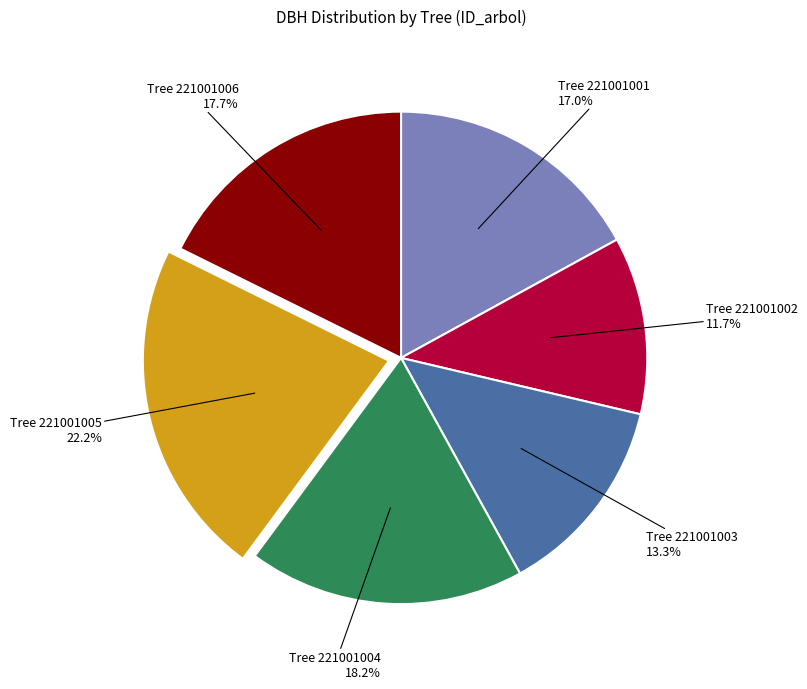

How many segments does this pie chart have?

6